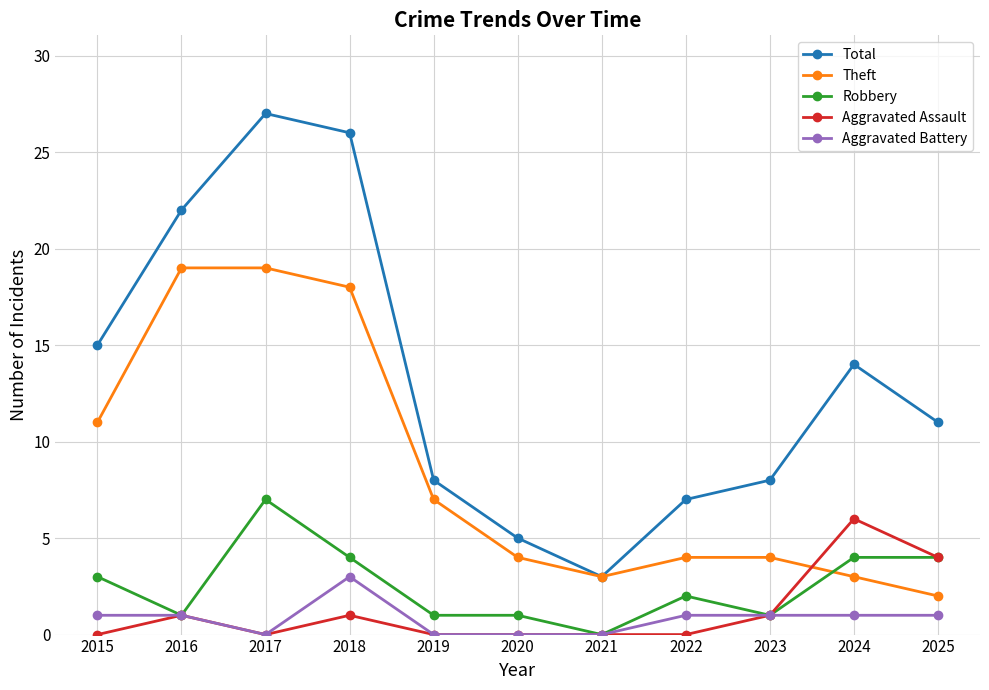

Rank the series by their maximum value, from highest to lowest.

Total, Theft, Robbery, Aggravated Assault, Aggravated Battery